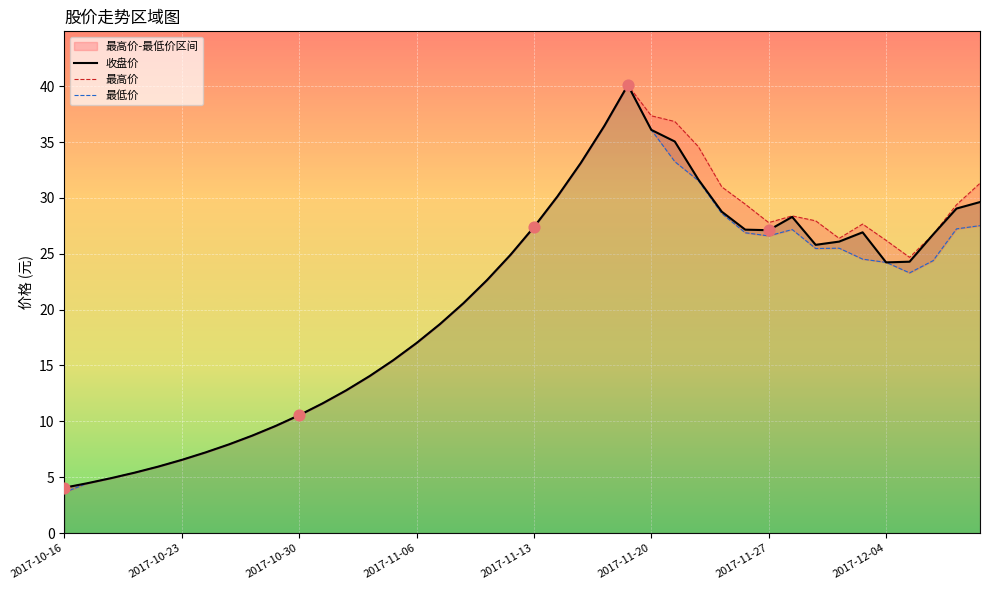

What are all the series names shown in the legend?

收盘价, 最高价, 最低价